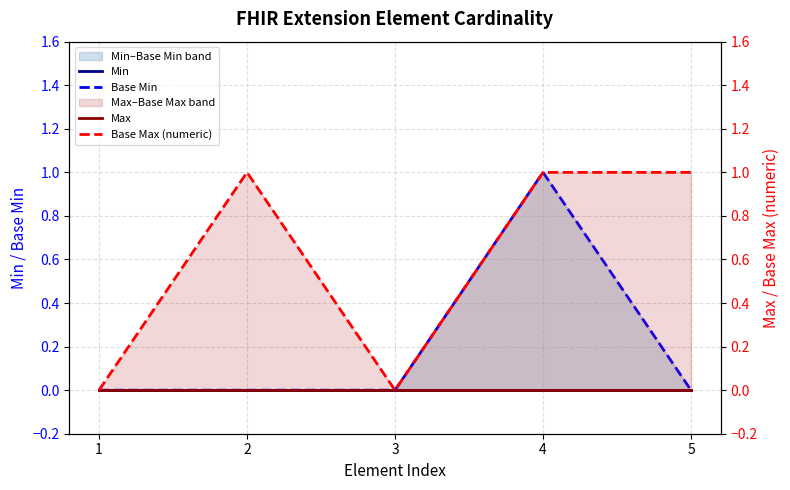

Which series has the largest range (max minus min)?

Base Min